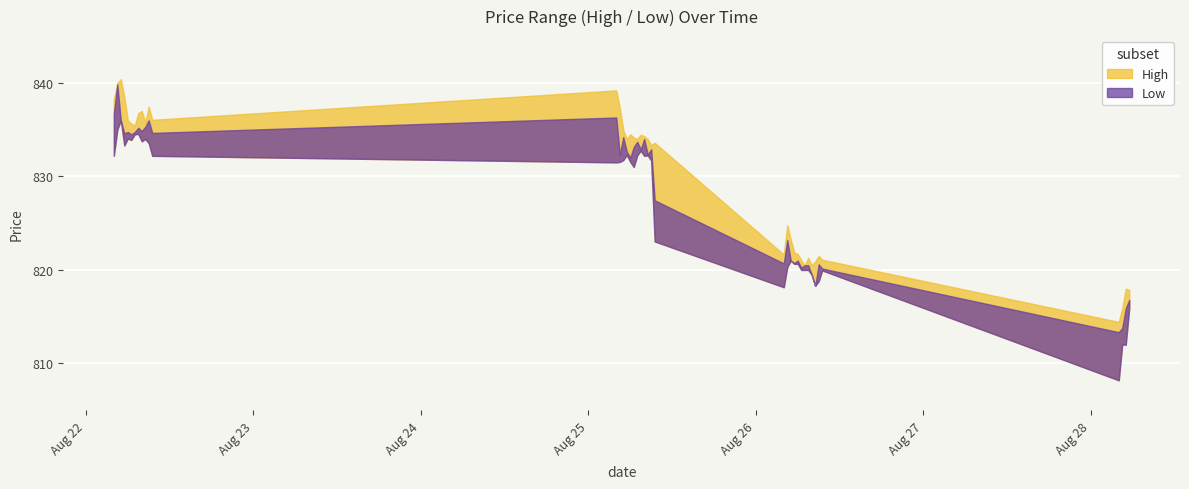

Rank the categories by Low value from lowest to highest.

2025-08-28 04:00, 2025-08-28 05:00, 2025-08-28 04:30, 2025-08-28 05:30, 2025-08-26 04:00, 2025-08-26 08:30, 2025-08-26 09:00, 2025-08-26 08:00, 2025-08-26 09:30, 2025-08-26 06:30, 2025-08-26 07:00, 2025-08-26 07:30, 2025-08-26 04:30, 2025-08-26 05:30, 2025-08-26 06:00, 2025-08-26 05:00, 2025-08-25 09:30, 2025-08-25 06:30, 2025-08-25 04:00, 2025-08-25 04:30, 2025-08-25 06:00, 2025-08-25 09:00, 2025-08-25 05:00, 2025-08-22 04:00, 2025-08-22 09:30, 2025-08-25 08:00, 2025-08-25 07:00, 2025-08-25 08:30, 2025-08-25 05:30, 2025-08-25 07:30, 2025-08-22 05:30, 2025-08-22 09:00, 2025-08-22 08:00, 2025-08-22 06:30, 2025-08-22 08:30, 2025-08-22 06:00, 2025-08-22 07:00, 2025-08-22 07:30, 2025-08-22 04:30, 2025-08-22 05:00